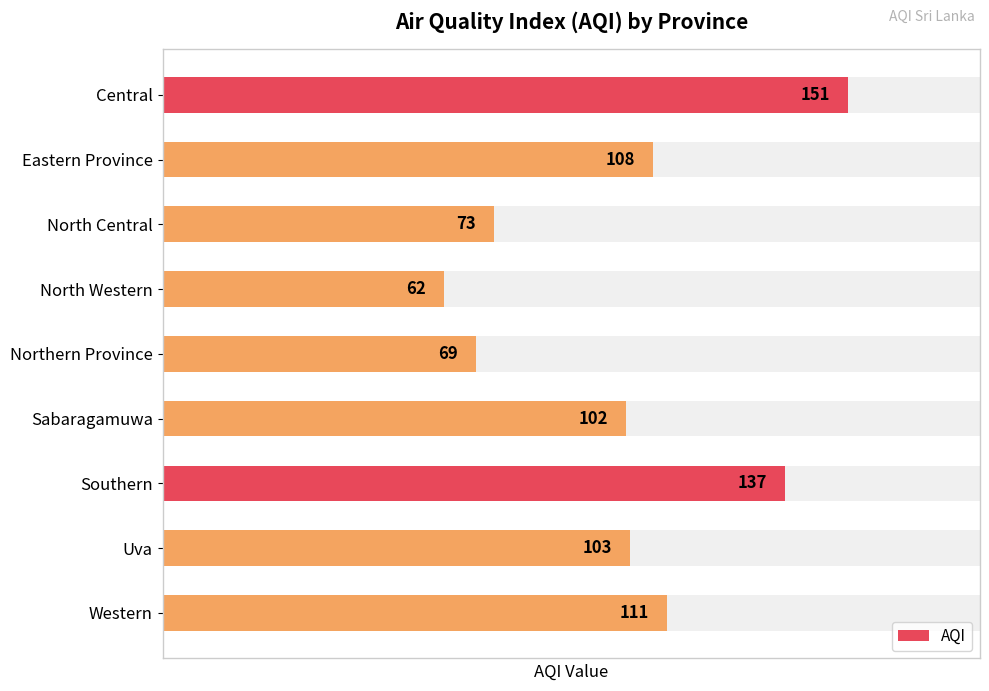

What is the ratio of the value at North Central to the value at Sabaragamuwa?

0.7